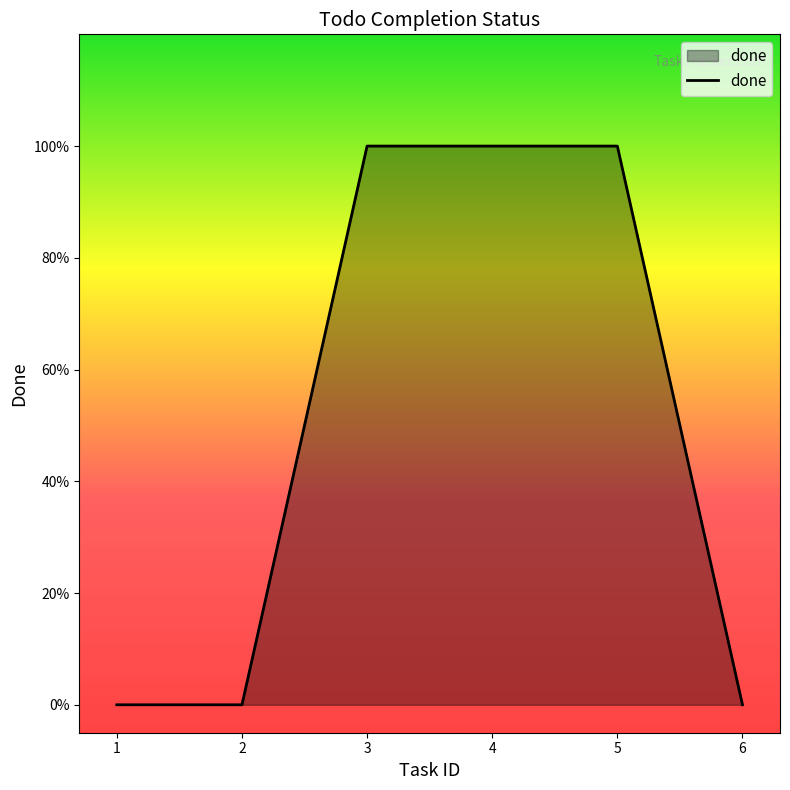

True or false: the data has more than 2 interior local peaks.

False